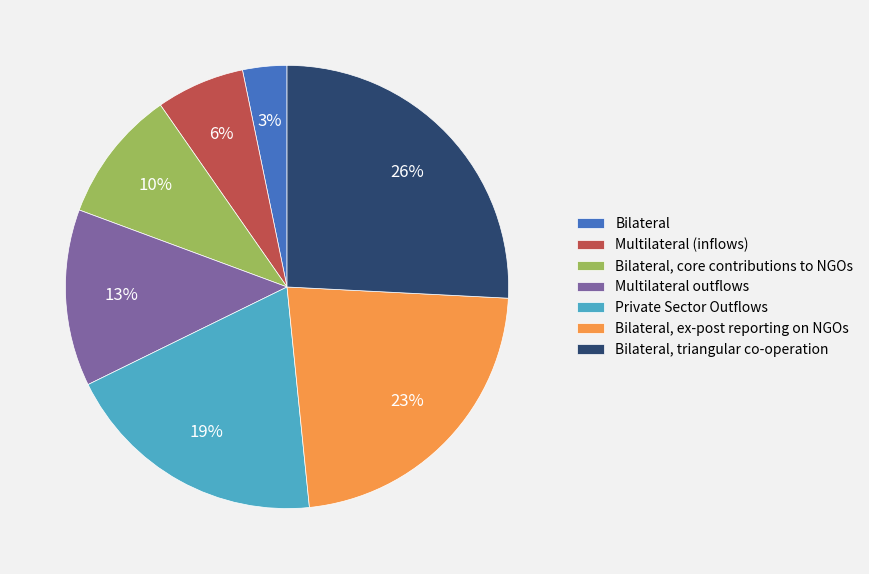

Rank the categories by value from highest to lowest.

Bilateral, triangular co-operation, Bilateral, ex-post reporting on NGOs, Private Sector Outflows, Multilateral outflows, Bilateral, core contributions to NGOs, Multilateral (inflows), Bilateral